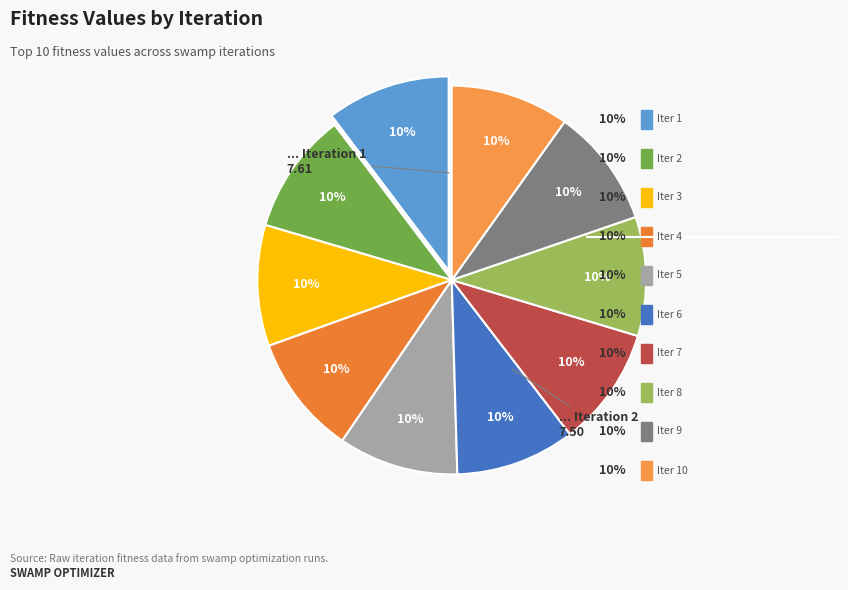

How many slices are in this pie chart?

10